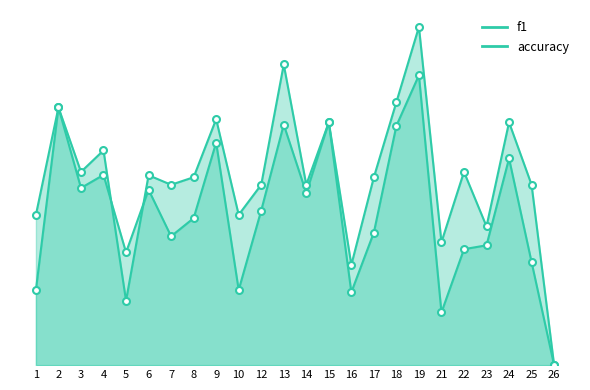

What is the sum of the f1 values at 22 and 1?

0.4